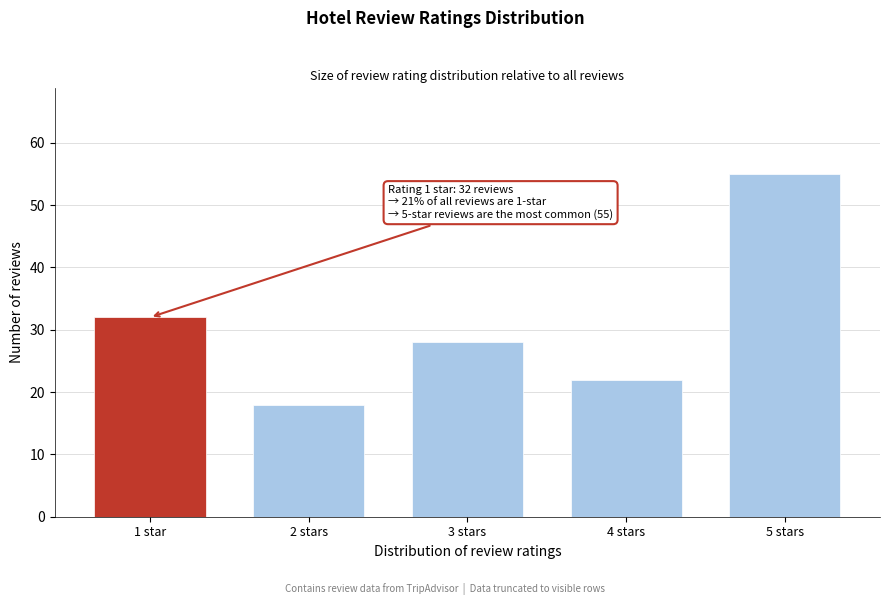

Reading left to right, extract all data points from this chart.

1 star=32	2 stars=18	3 stars=28	4 stars=22	5 stars=55